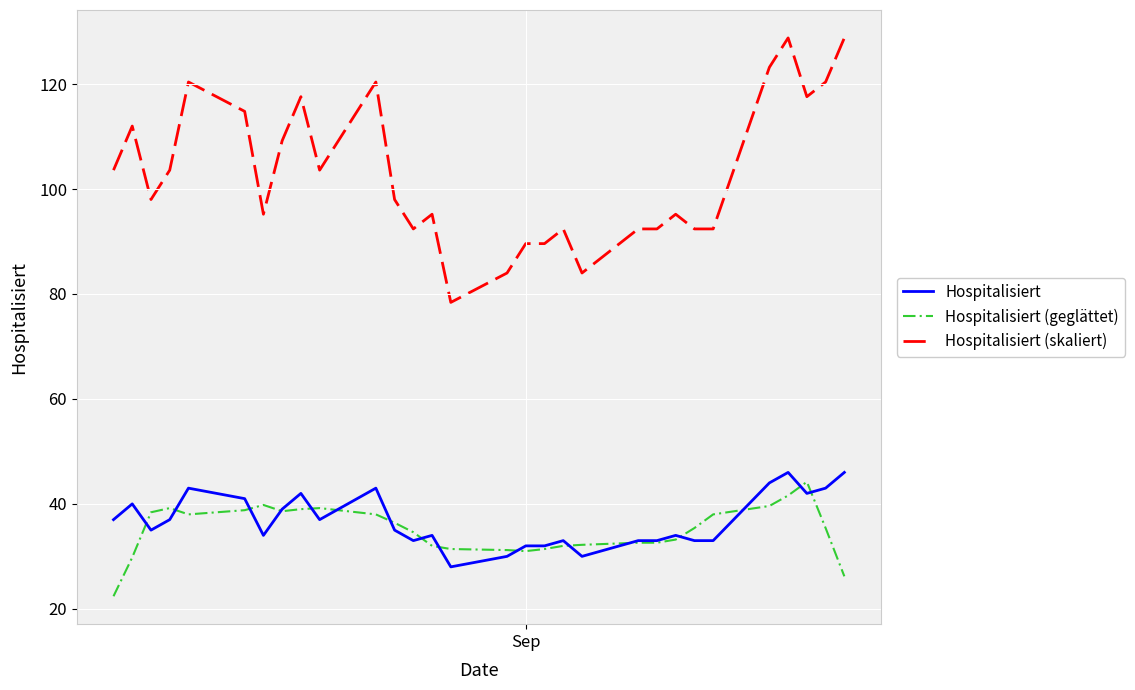

True or false: Hospitalisiert and Hospitalisiert (skaliert) cross at least once.

False